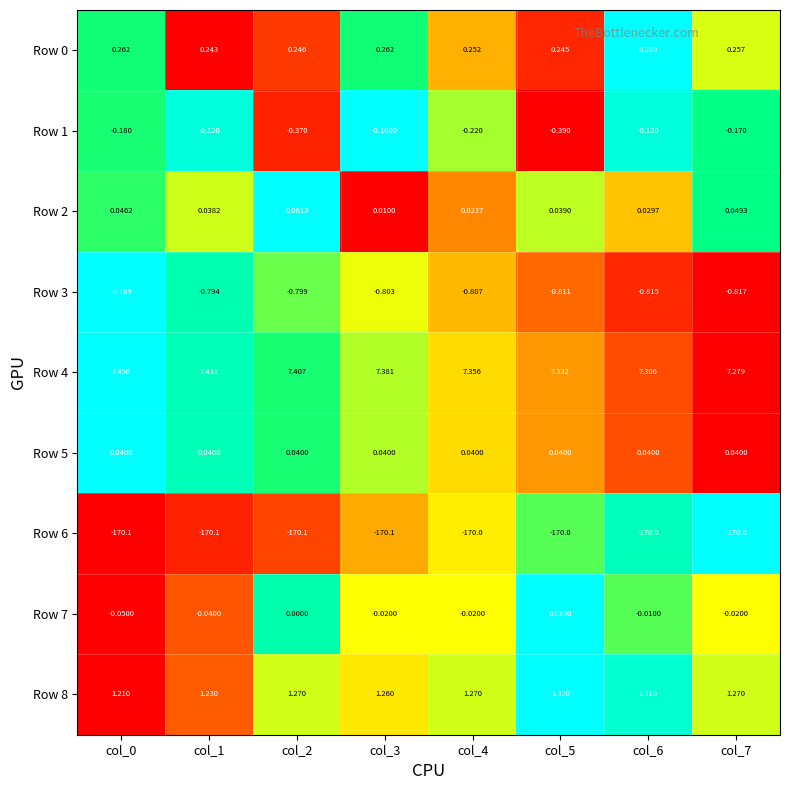

What is the total value across all series at col_5?

-162.2